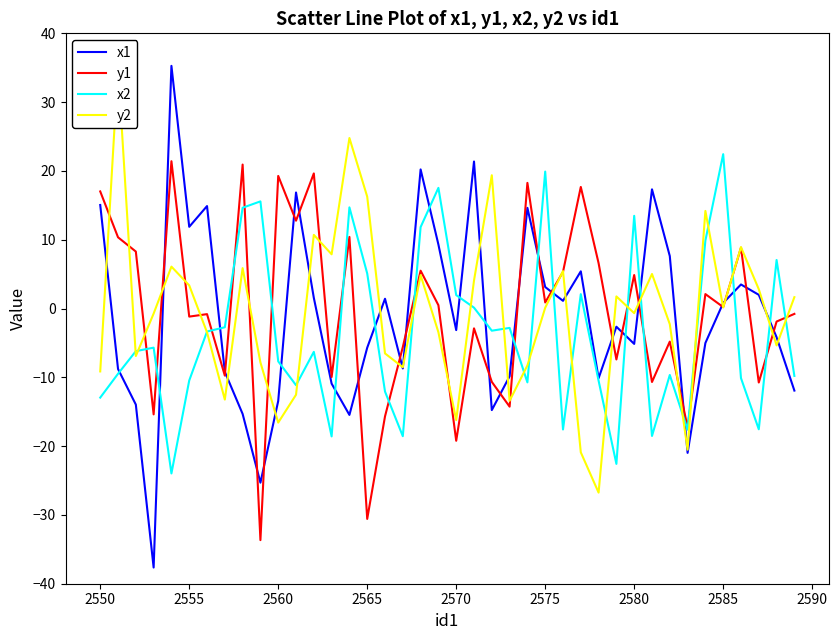

What is the average value of the y2 series?

-0.6